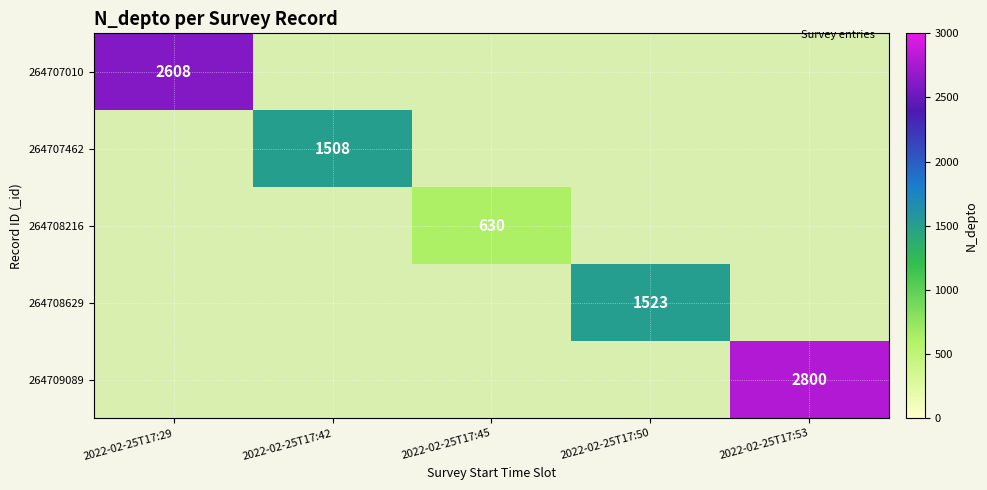

The 264708629 series shows 1523 at 2022-02-25T17:50. True or false?

True